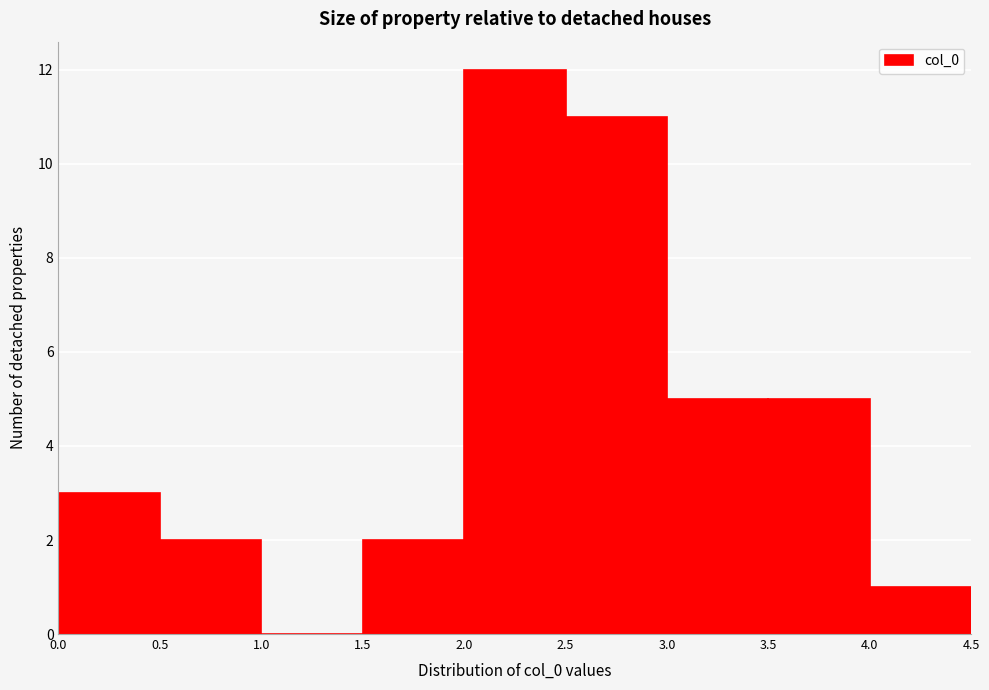

Reading left to right, list every bar in this chart as the range it spans on the x-axis followed by its height. The values are not printed on the chart, so give them approximately, as read against the axis.

0.0 to 0.5: 3
0.5 to 1.0: 2
1.0 to 1.5: 0
1.5 to 2.0: 2
2.0 to 2.5: 12
2.5 to 3.0: 11
3.0 to 3.5: 5
3.5 to 4.0: 5
4.0 to 4.5: 1